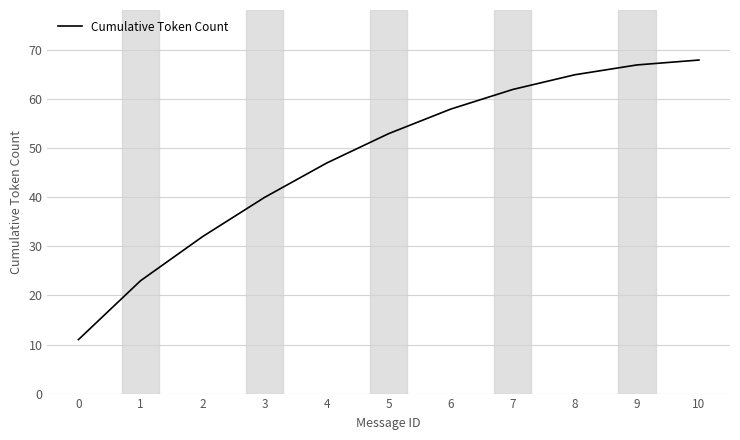

What is the smallest value displayed?

11